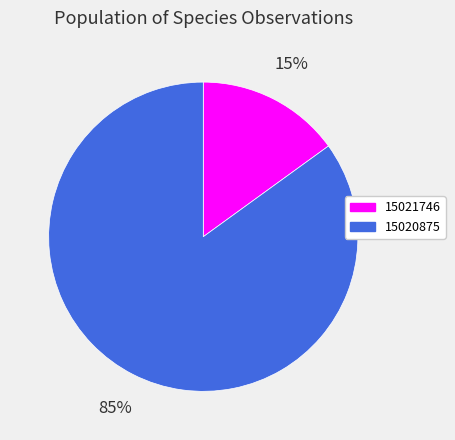

Rank the categories by value from highest to lowest.

15020875, 15021746